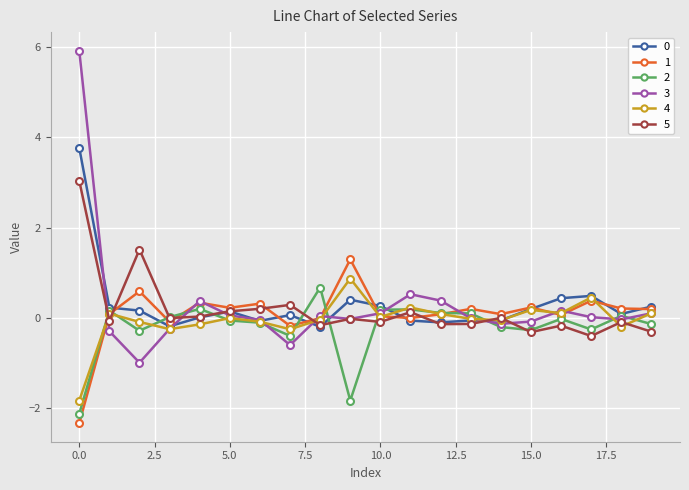

What is the average value of the 5 series?

0.2